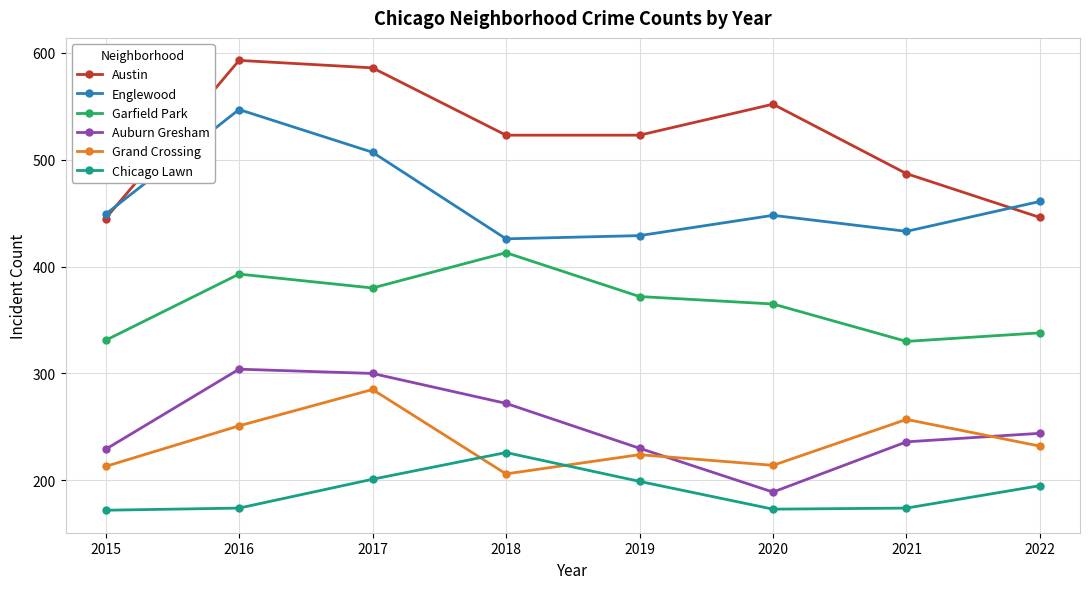

Is it true that Austin equals 324 at 2020?

False